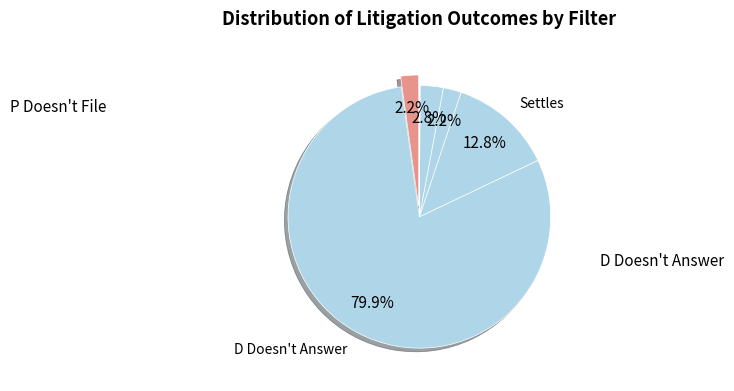

Which slice is the largest?

D Doesn't Answer